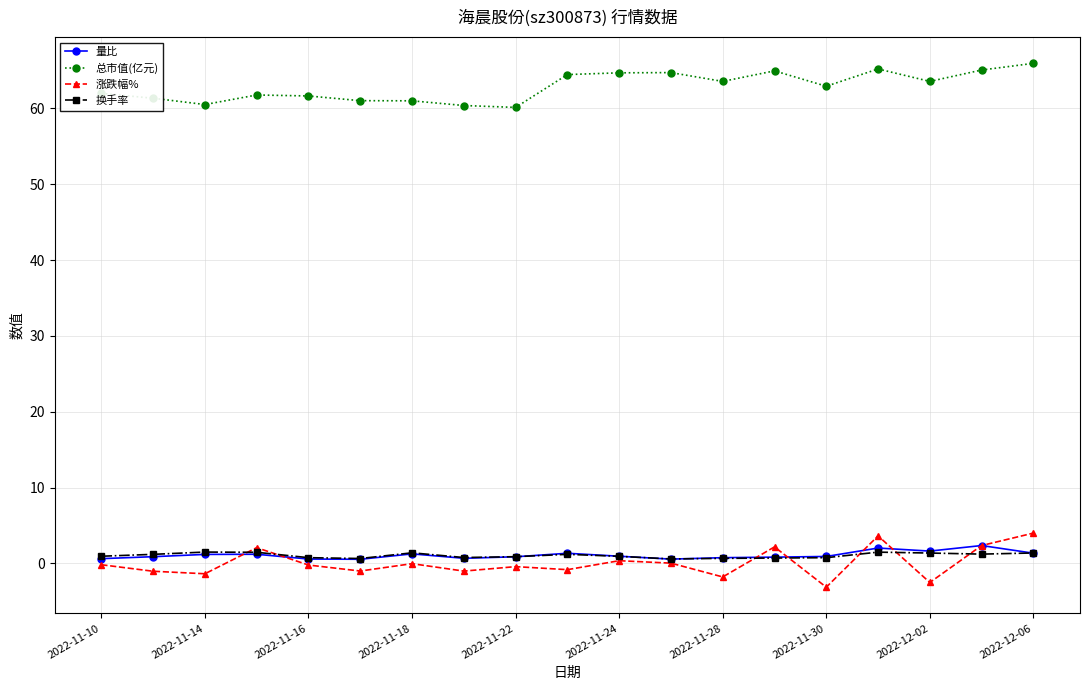

True or false: 量比 and 总市值(亿元) cross at least once.

False